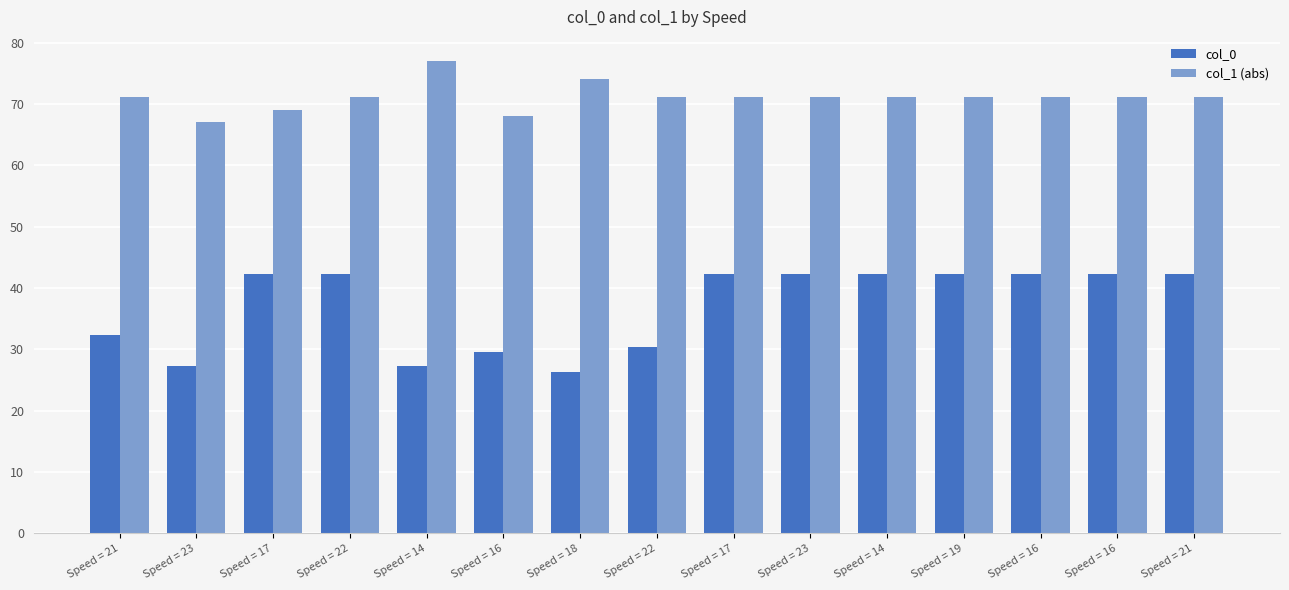

Reading left to right, transcribe all the data shown in this chart.

col_0: 32.4	27.4	42.4	42.4	27.4	29.6	26.4	30.4	42.4	42.4	42.4	42.4	42.4	42.4	42.4
col_1 (abs): 71.1	67.1	69.1	71.1	77.1	68.1	74.1	71.1	71.1	71.1	71.1	71.1	71.1	71.1	71.1